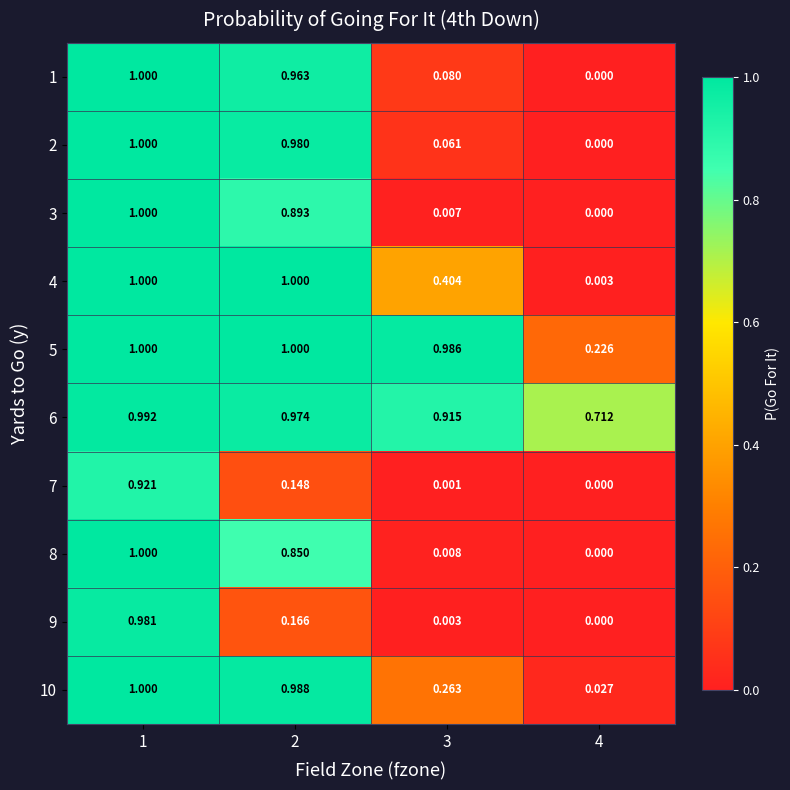

How many values in 1 are above zero?

3